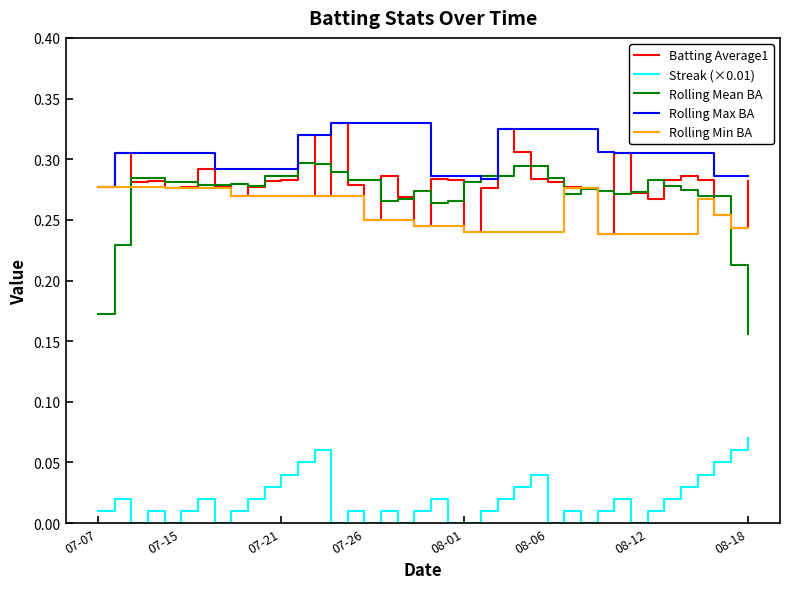

Which series has the widest spread of values?

Rolling Mean BA